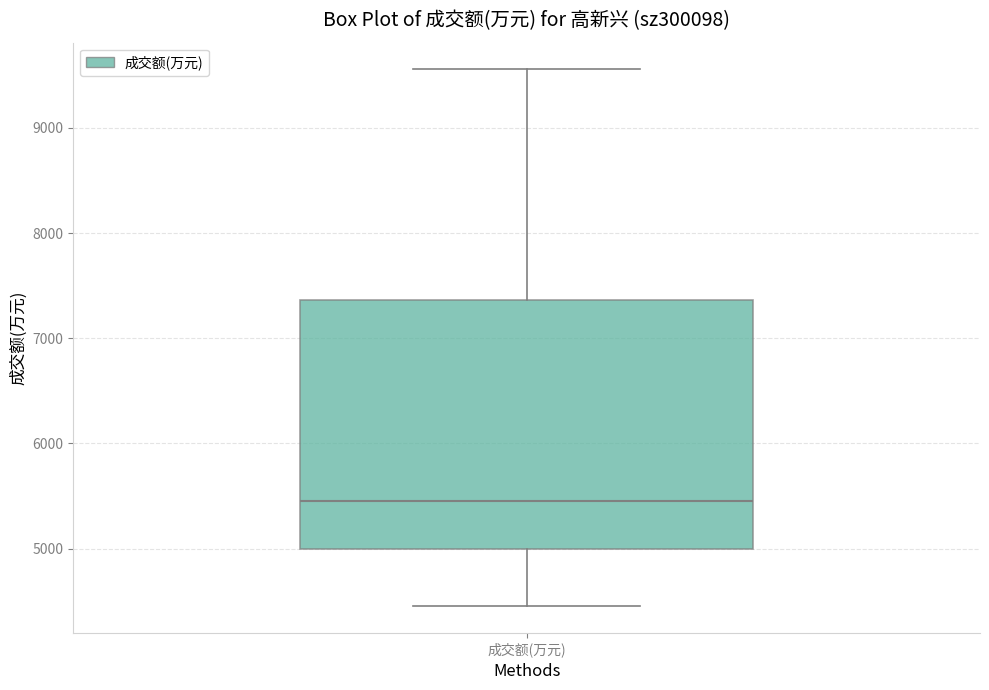

Read this box plot against the y-axis: the position of the median line, the range covered by the box, and the ends of both whiskers. The values are not printed on the chart, so give them approximately, as read against the axis.

median 5500, box 5000 to 7400, whiskers 4500 to 9600